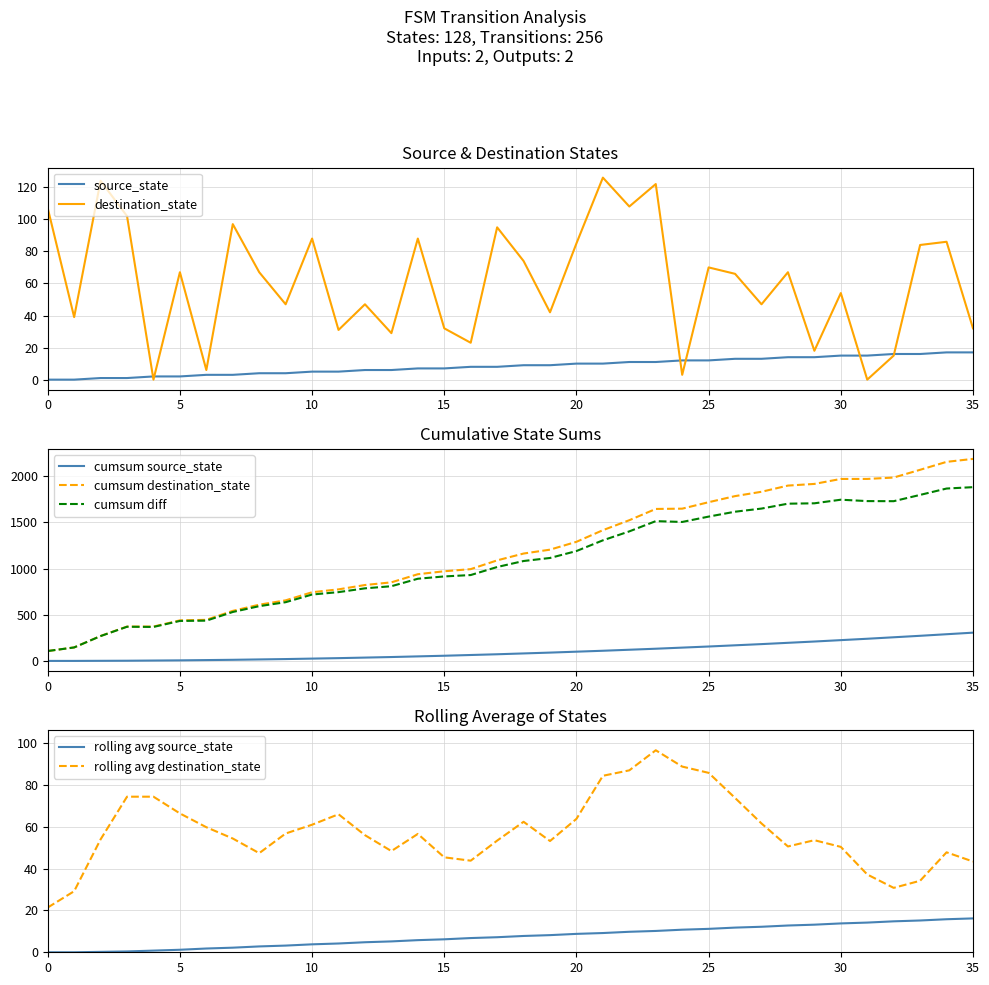

How many values in the destination_state series exceed 67?

15